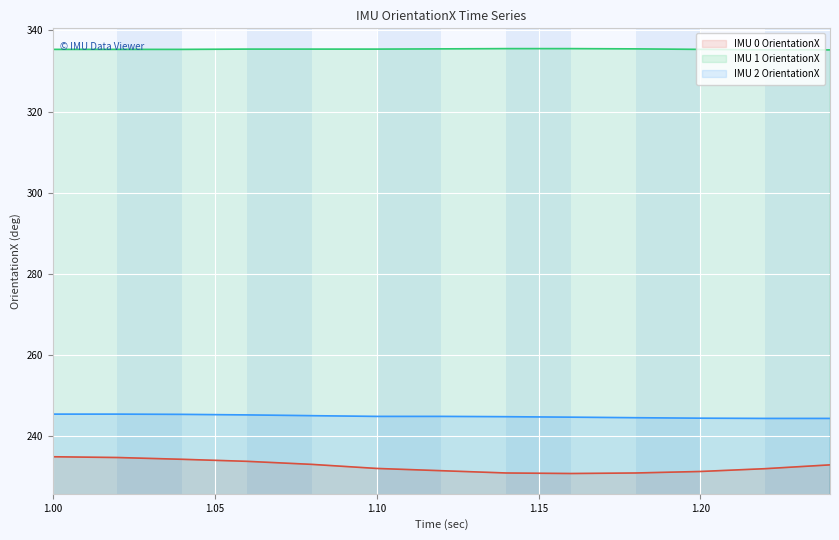

What is the average value of the IMU 1 OrientationX series?

335.3